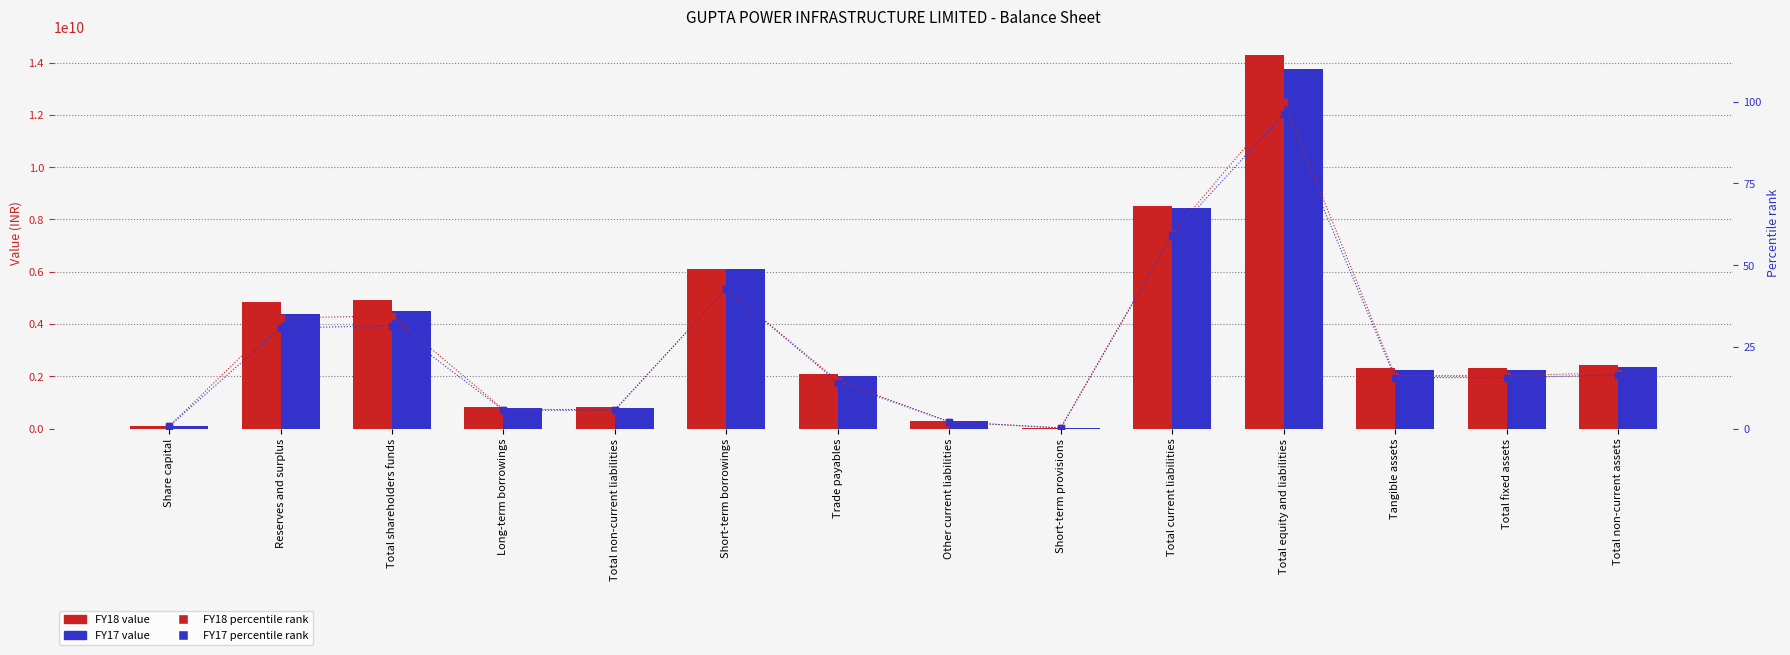

What is the label of the 3rd bar from the left?

Total shareholders funds